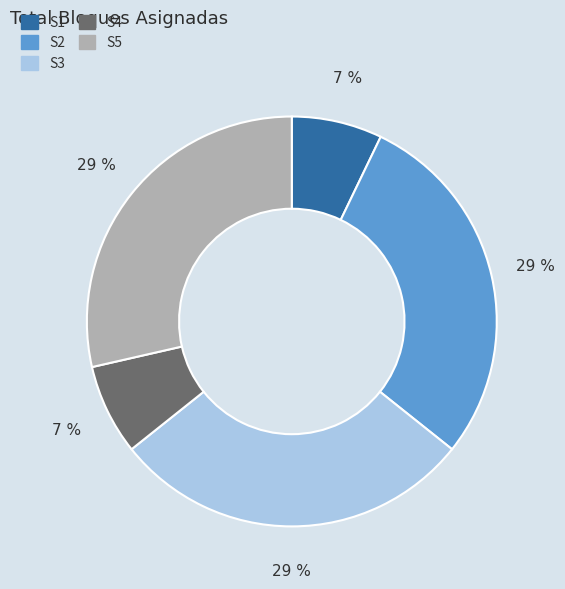

Is S5 the majority of the pie?

No